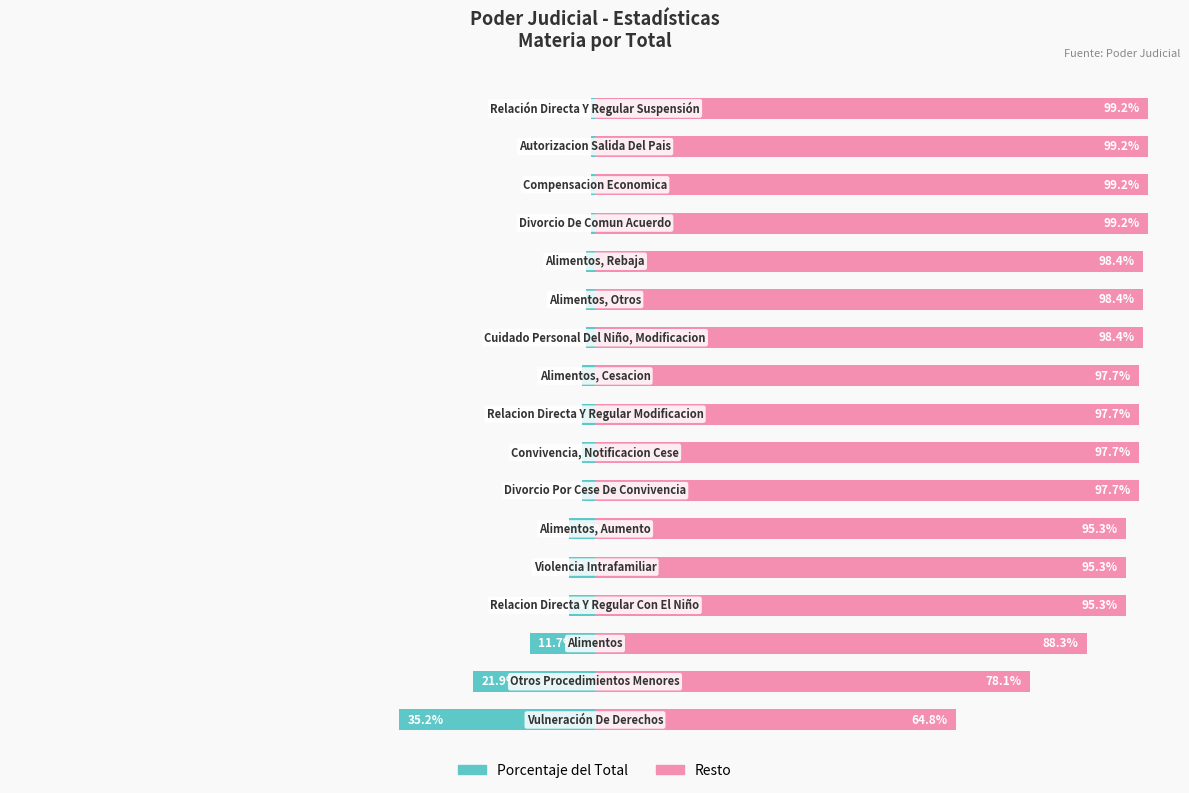

Count the number of categories in the chart.

17